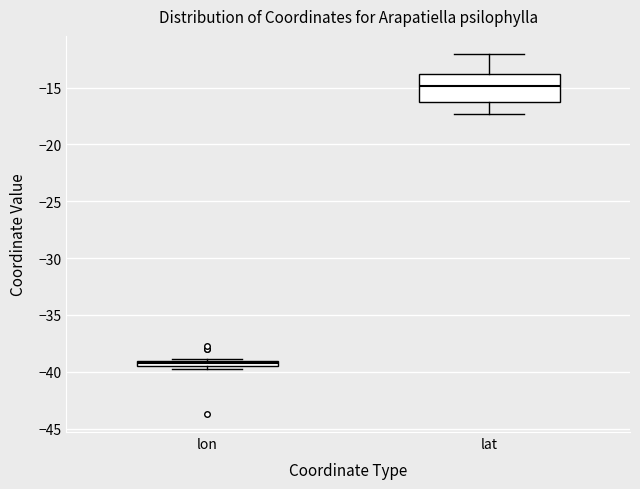

Which box's median line is the highest?

lat